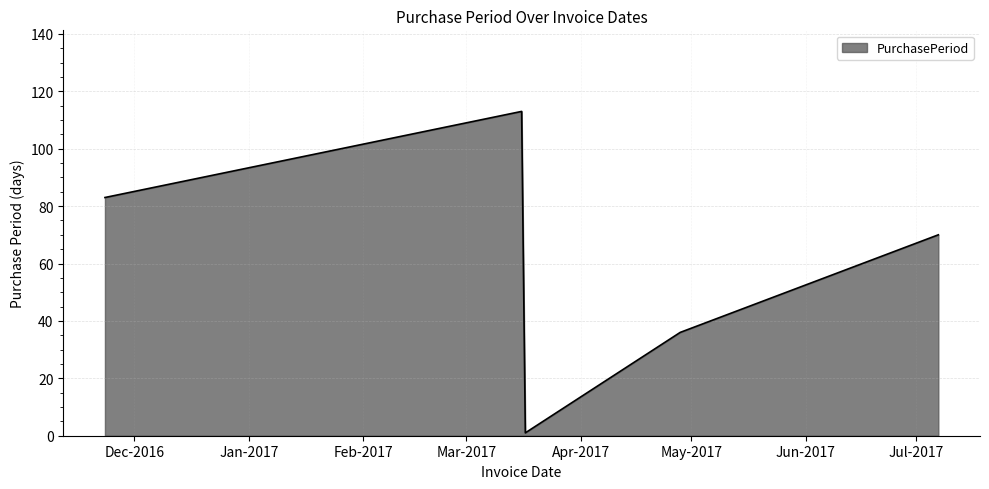

What is the average value?

52